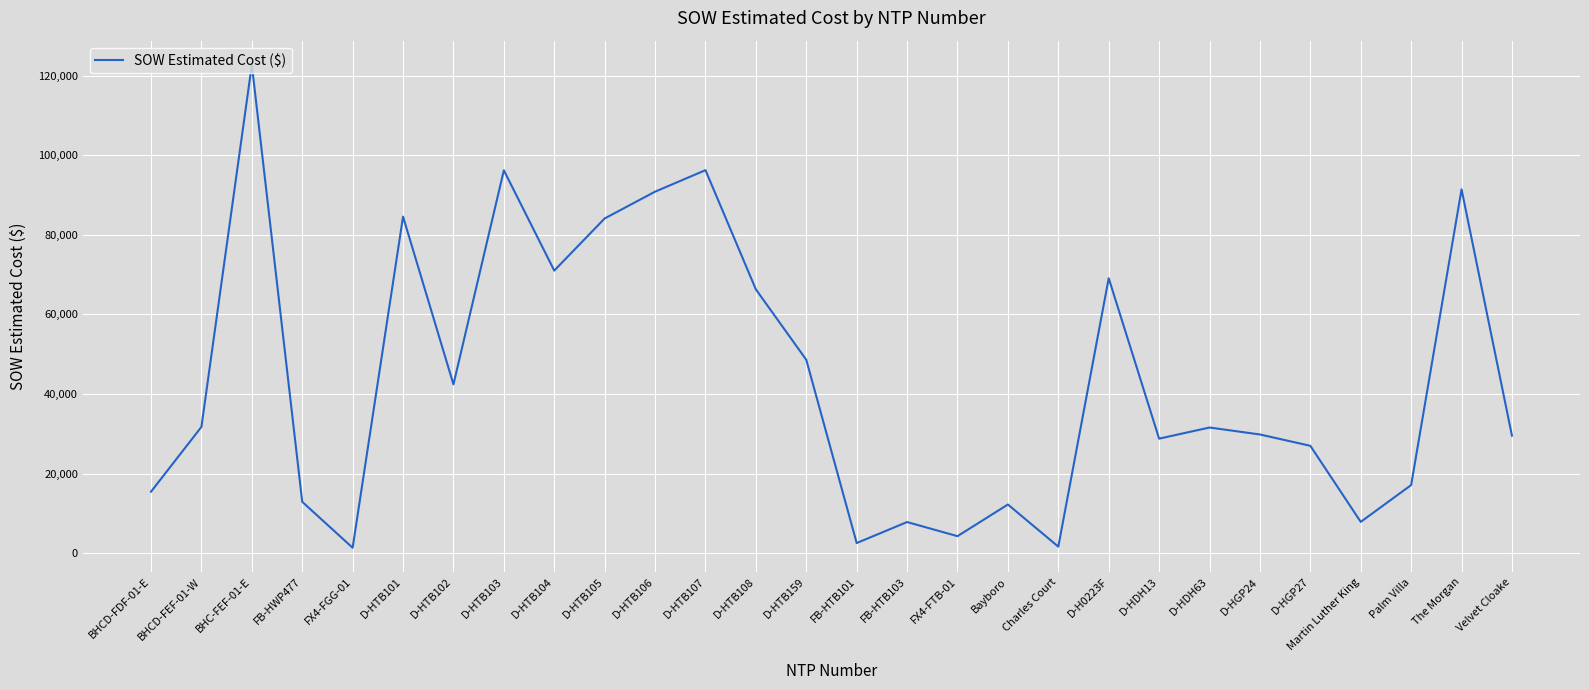

Where is the first local maximum?

BHC-FEF-01-E